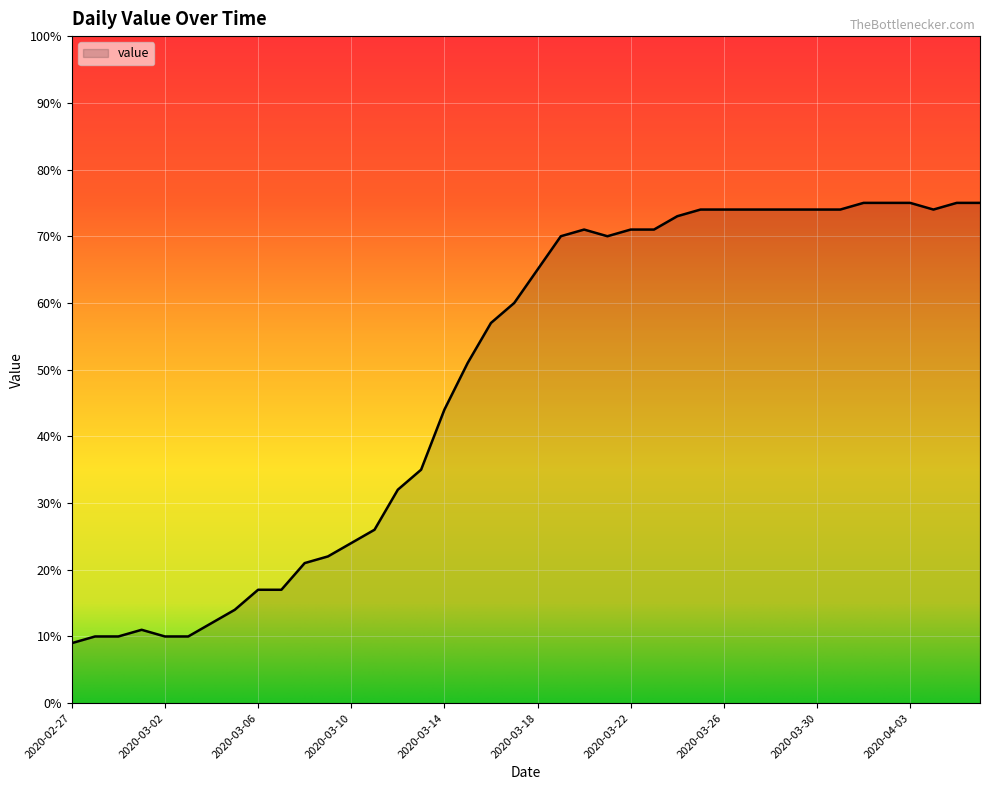

What is the difference between the maximum and minimum values?

66.0